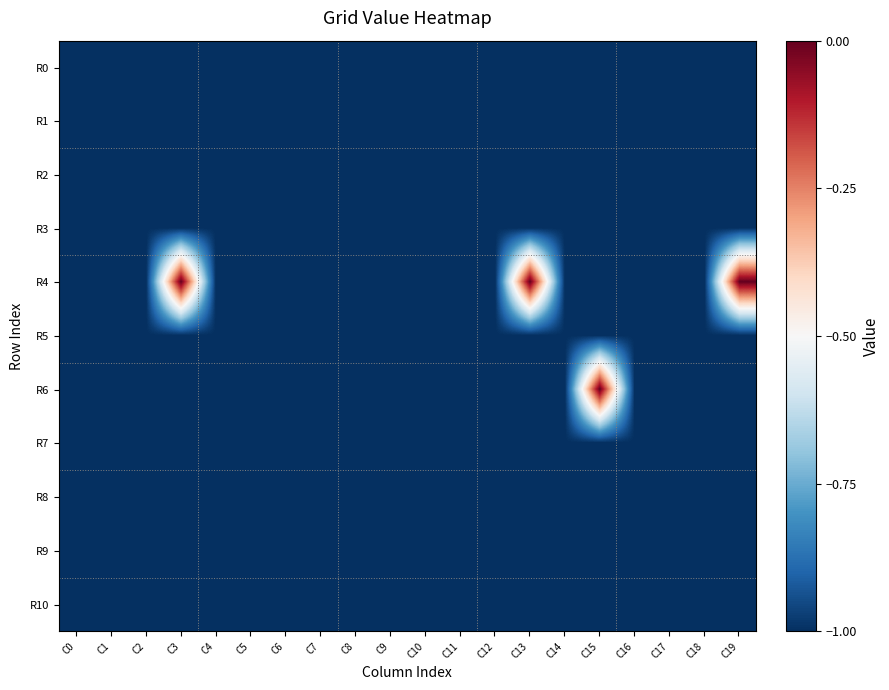

Reading left to right, extract all data points from this chart.

R0: C0=-1	C1=-1	C2=-1	C3=-1	C4=-1	C5=-1	C6=-1	C7=-1	C8=-1	C9=-1	C10=-1	C11=-1	C12=-1	C13=-1	C14=-1	C15=-1	C16=-1	C17=-1	C18=-1	C19=-1
R1: C0=-1	C1=-1	C2=-1	C3=-1	C4=-1	C5=-1	C6=-1	C7=-1	C8=-1	C9=-1	C10=-1	C11=-1	C12=-1	C13=-1	C14=-1	C15=-1	C16=-1	C17=-1	C18=-1	C19=-1
R2: C0=-1	C1=-1	C2=-1	C3=-1	C4=-1	C5=-1	C6=-1	C7=-1	C8=-1	C9=-1	C10=-1	C11=-1	C12=-1	C13=-1	C14=-1	C15=-1	C16=-1	C17=-1	C18=-1	C19=-1
R3: C0=-1	C1=-1	C2=-1	C3=-1	C4=-1	C5=-1	C6=-1	C7=-1	C8=-1	C9=-1	C10=-1	C11=-1	C12=-1	C13=-1	C14=-1	C15=-1	C16=-1	C17=-1	C18=-1	C19=-1
R4: C0=-1	C1=-1	C2=-1	C3=0	C4=-1	C5=-1	C6=-1	C7=-1	C8=-1	C9=-1	C10=-1	C11=-1	C12=-1	C13=0	C14=-1	C15=-1	C16=-1	C17=-1	C18=-1	C19=0
R5: C0=-1	C1=-1	C2=-1	C3=-1	C4=-1	C5=-1	C6=-1	C7=-1	C8=-1	C9=-1	C10=-1	C11=-1	C12=-1	C13=-1	C14=-1	C15=-1	C16=-1	C17=-1	C18=-1	C19=-1
R6: C0=-1	C1=-1	C2=-1	C3=-1	C4=-1	C5=-1	C6=-1	C7=-1	C8=-1	C9=-1	C10=-1	C11=-1	C12=-1	C13=-1	C14=-1	C15=0	C16=-1	C17=-1	C18=-1	C19=-1
R7: C0=-1	C1=-1	C2=-1	C3=-1	C4=-1	C5=-1	C6=-1	C7=-1	C8=-1	C9=-1	C10=-1	C11=-1	C12=-1	C13=-1	C14=-1	C15=-1	C16=-1	C17=-1	C18=-1	C19=-1
R8: C0=-1	C1=-1	C2=-1	C3=-1	C4=-1	C5=-1	C6=-1	C7=-1	C8=-1	C9=-1	C10=-1	C11=-1	C12=-1	C13=-1	C14=-1	C15=-1	C16=-1	C17=-1	C18=-1	C19=-1
R9: C0=-1	C1=-1	C2=-1	C3=-1	C4=-1	C5=-1	C6=-1	C7=-1	C8=-1	C9=-1	C10=-1	C11=-1	C12=-1	C13=-1	C14=-1	C15=-1	C16=-1	C17=-1	C18=-1	C19=-1
R10: C0=-1	C1=-1	C2=-1	C3=-1	C4=-1	C5=-1	C6=-1	C7=-1	C8=-1	C9=-1	C10=-1	C11=-1	C12=-1	C13=-1	C14=-1	C15=-1	C16=-1	C17=-1	C18=-1	C19=-1